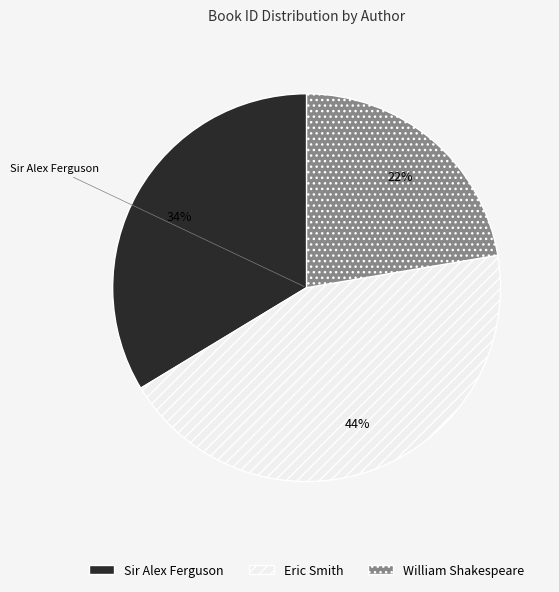

Rank the categories by value from highest to lowest.

Eric Smith, Sir Alex Ferguson, William Shakespeare